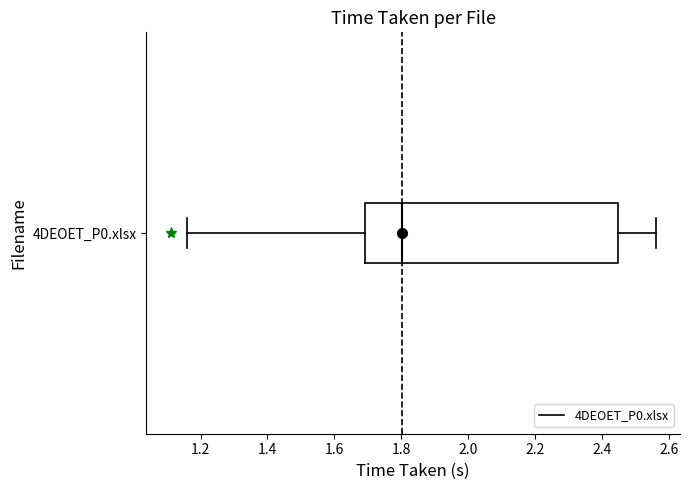

Where is the right edge of the box for 4DEOET_P0.xlsx on the x-axis? The values are not printed on the chart, so give them approximately, as read against the axis.

2.44